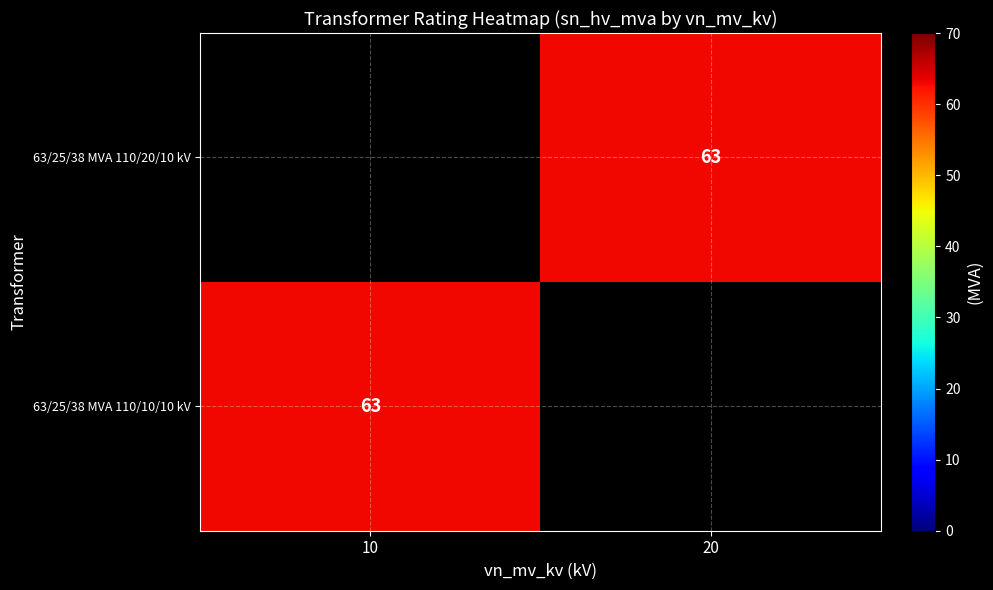

Between 10 and 20, which is larger?

20